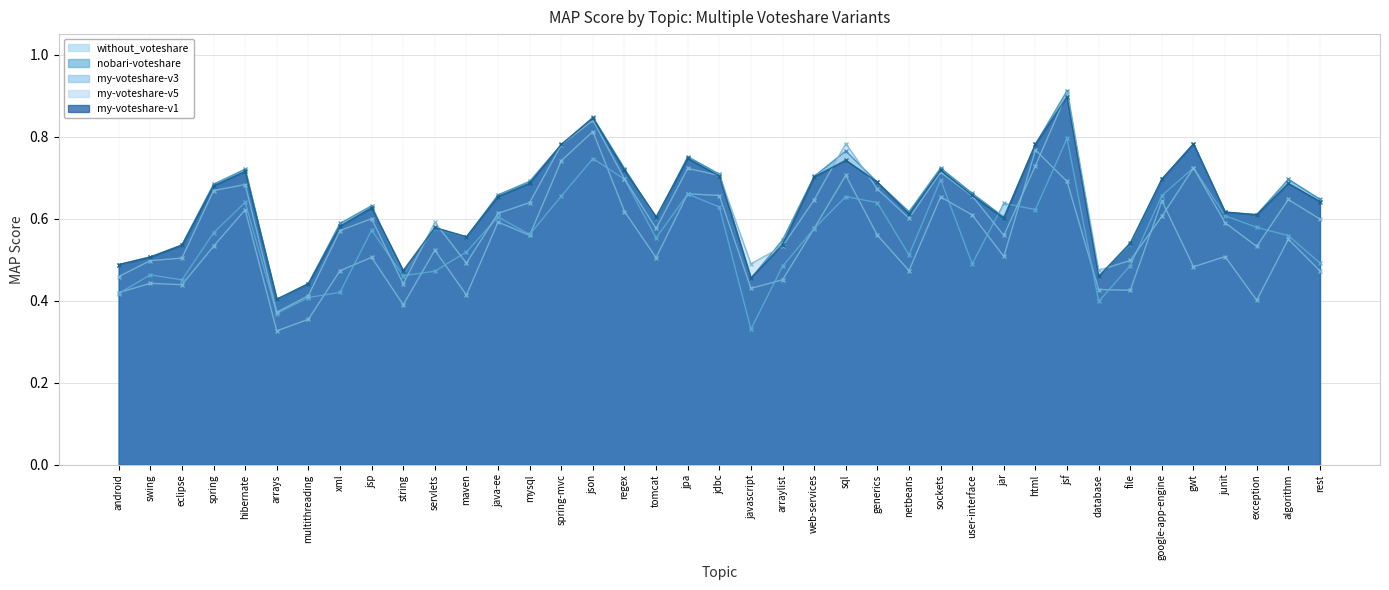

How many interior local peaks does the my-voteshare-v1 series have?

10